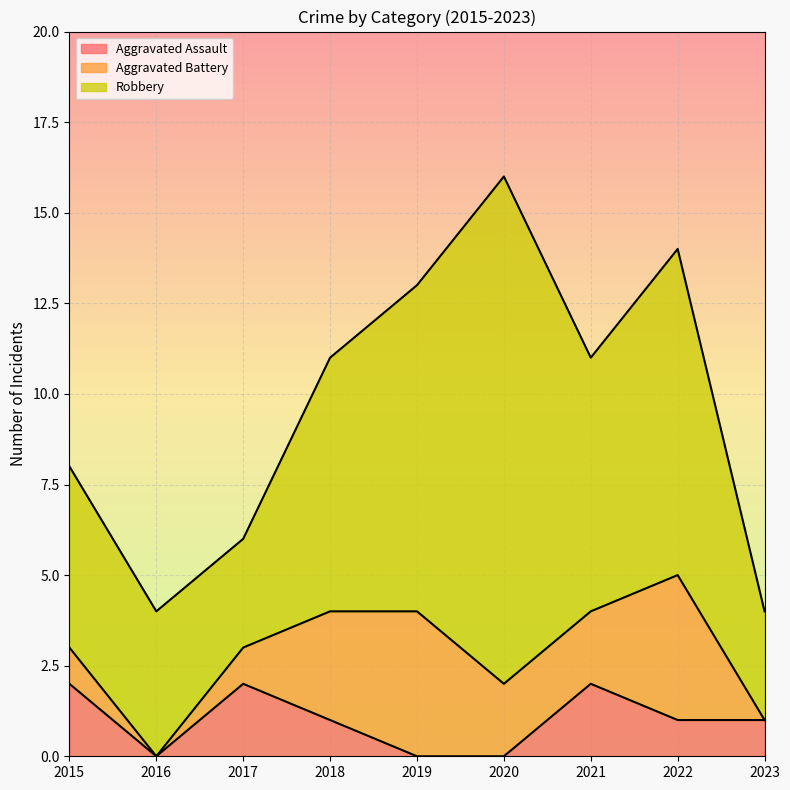

What is the maximum value shown in the chart?

14